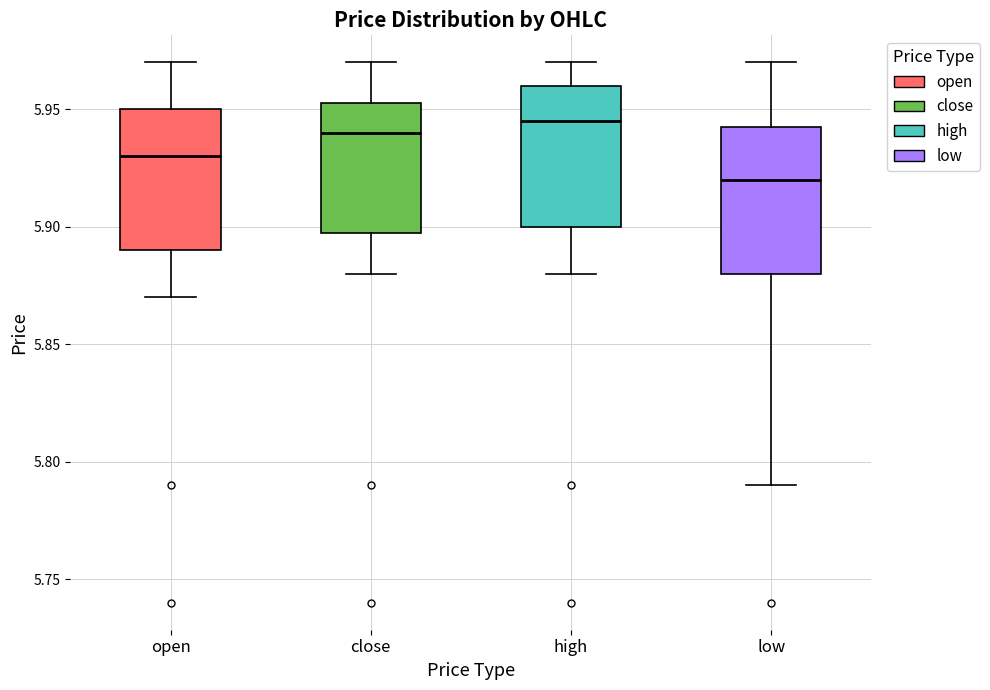

Where does the upper whisker of the box for open end on the y-axis? The values are not printed on the chart, so give them approximately, as read against the axis.

5.970